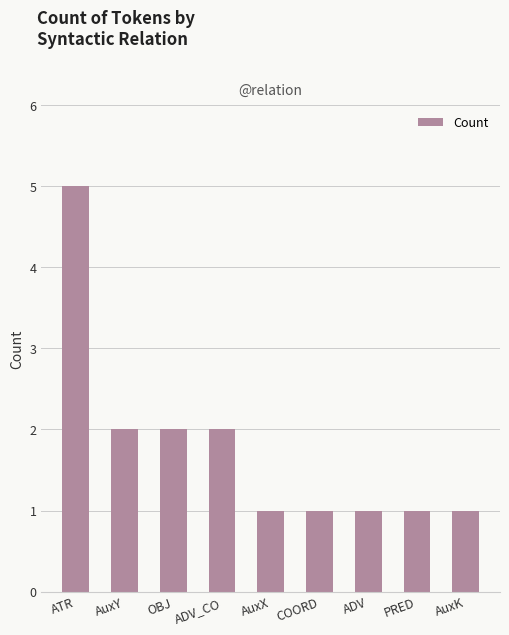

Between ATR and PRED, which is larger?

ATR